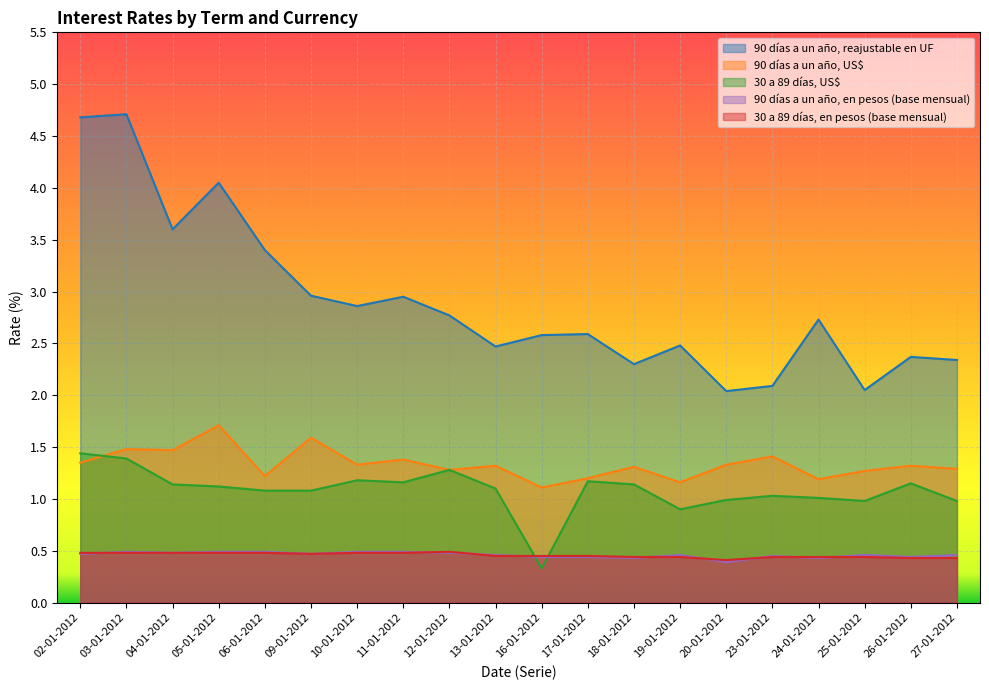

What position from the right is 17-01-2012?

9